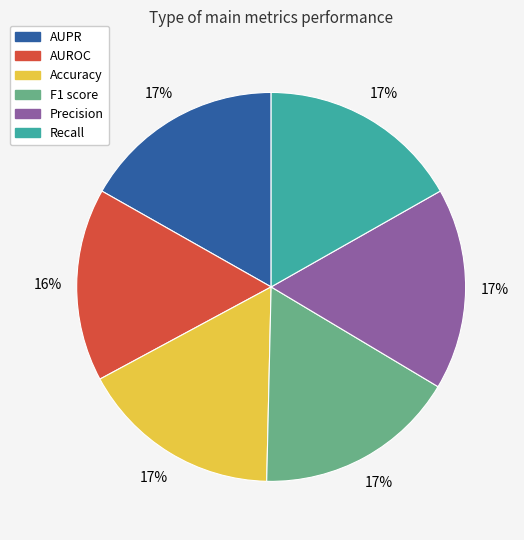

Do AUPR and Recall together represent more than half of the pie?

No